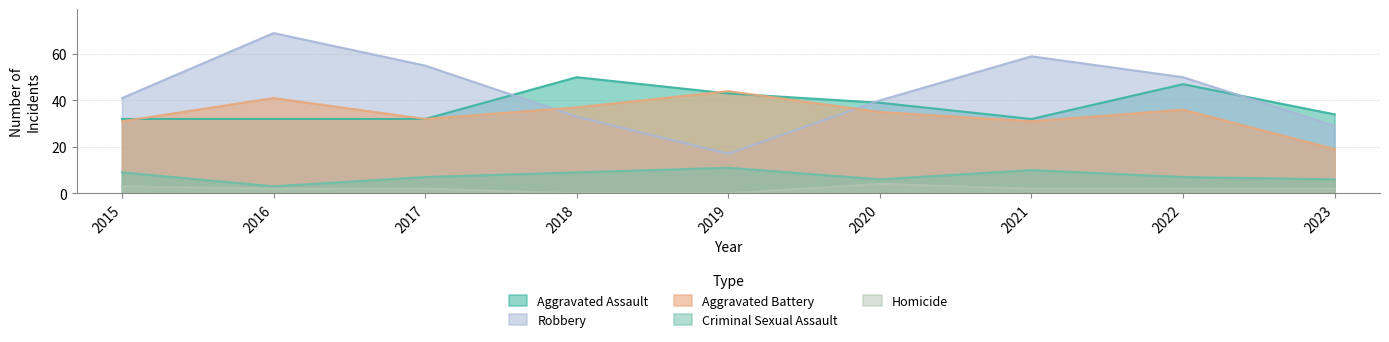

Rank the series at 2021 from highest to lowest value.

Robbery, Aggravated Assault, Aggravated Battery, Criminal Sexual Assault, Homicide